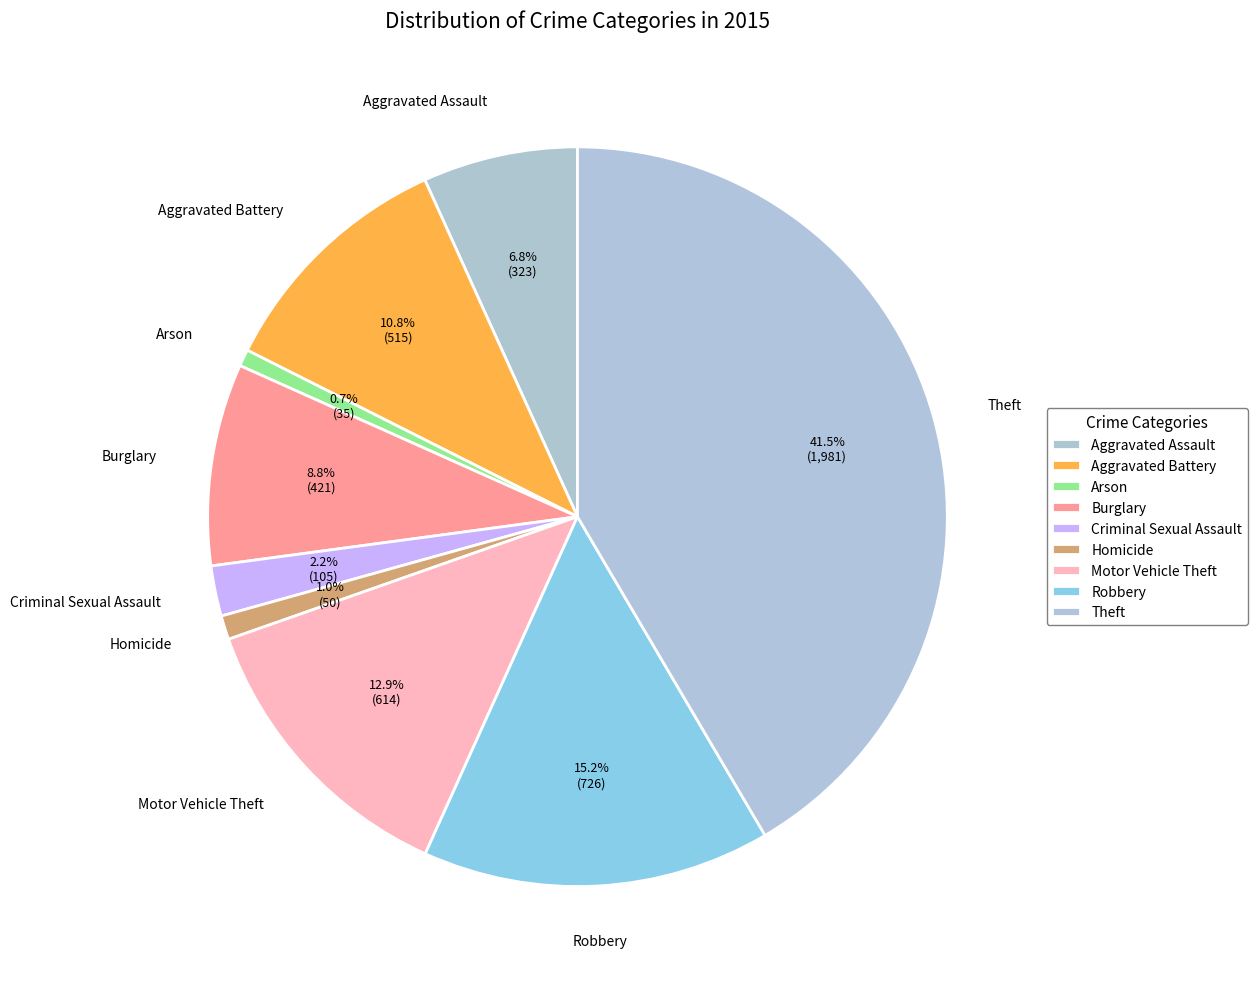

Is it true that Motor Vehicle Theft is 8% of the pie?

False